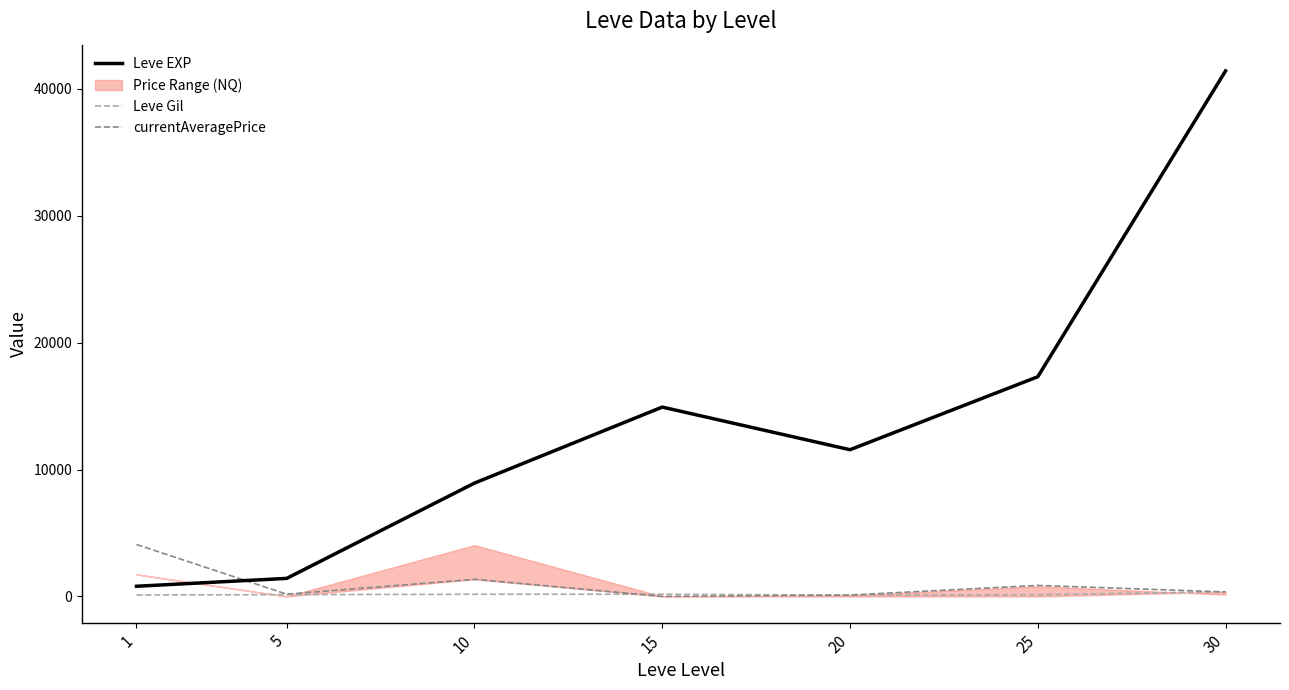

Between 10 and 25, which series saw the biggest shift?

Leve EXP